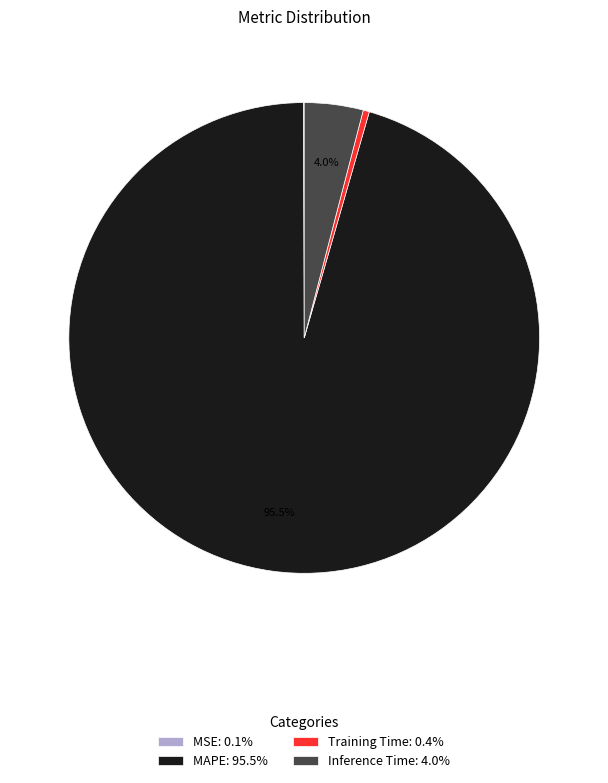

The MAPE slice represents 85% of the pie. True or false?

False